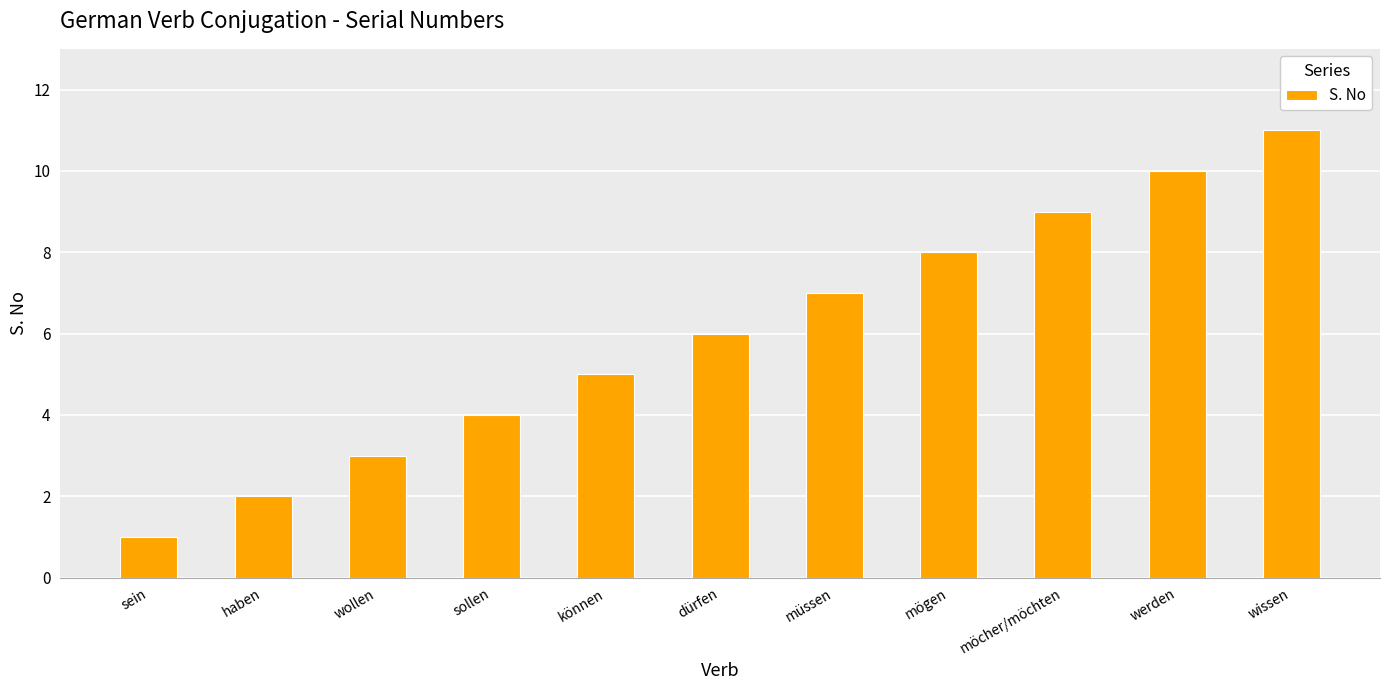

Where is the data nearest to the value 6?

dürfen